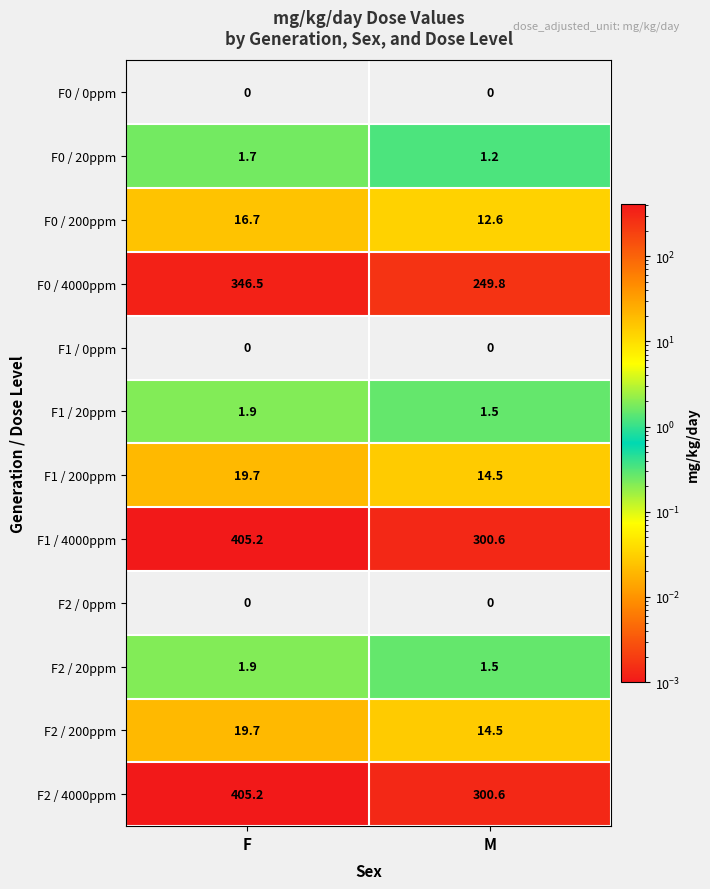

What is the difference between the maximum and minimum values in the F1 / 200ppm series?

5.2